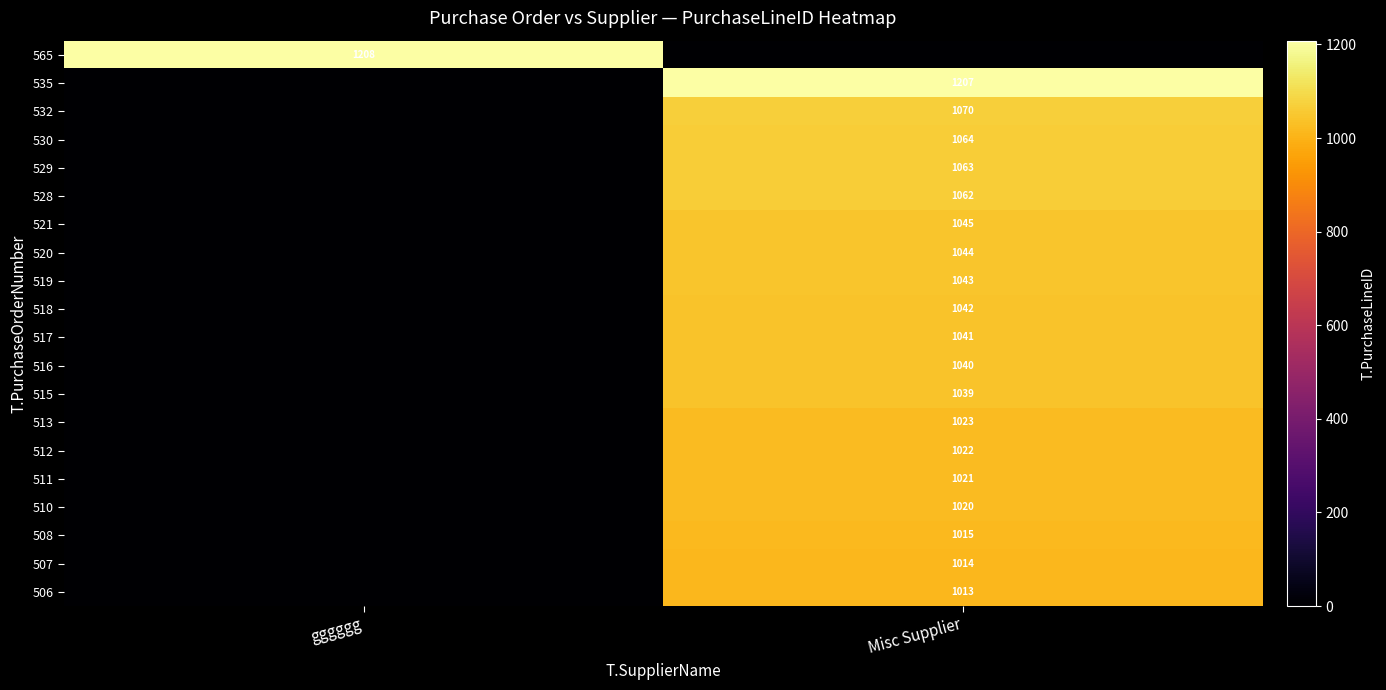

Is it true that 532 equals 1070 at Misc Supplier?

True